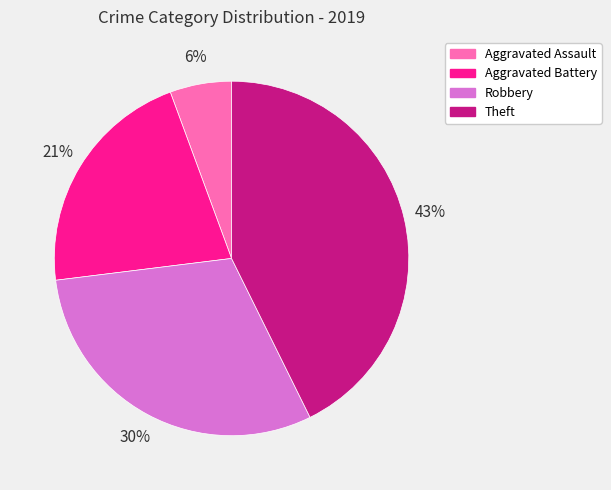

To the nearest percent, what is the average slice percentage?

25%